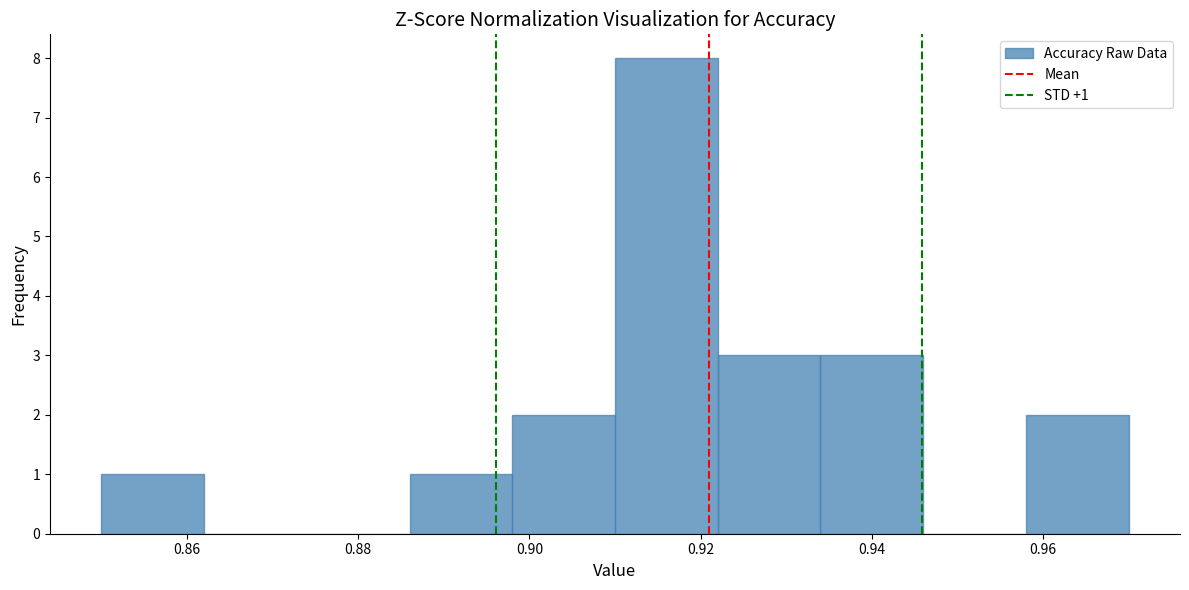

Which range on the x-axis has the tallest bar?

0.910 to 0.922